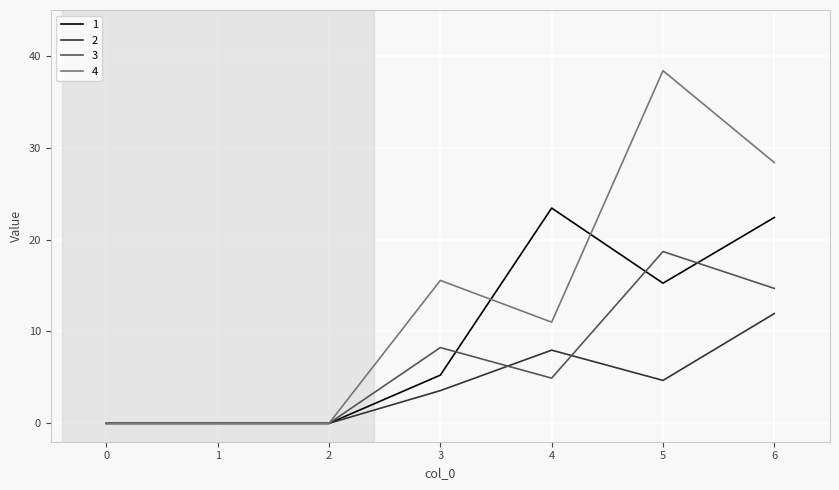

Rank the series by their maximum value, from lowest to highest.

2, 3, 1, 4